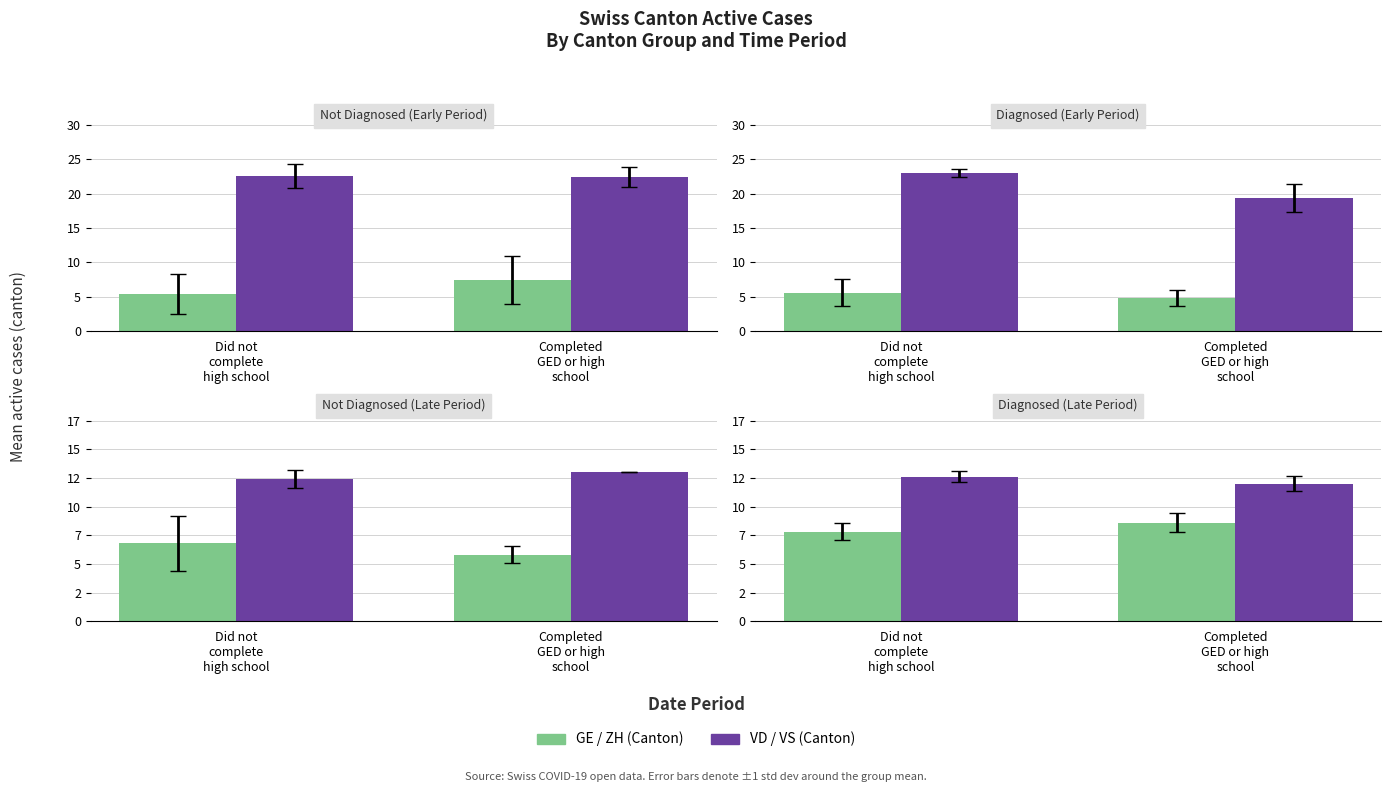

What is the spread (max minus min) of values at Did not
complete
high school?

4.8